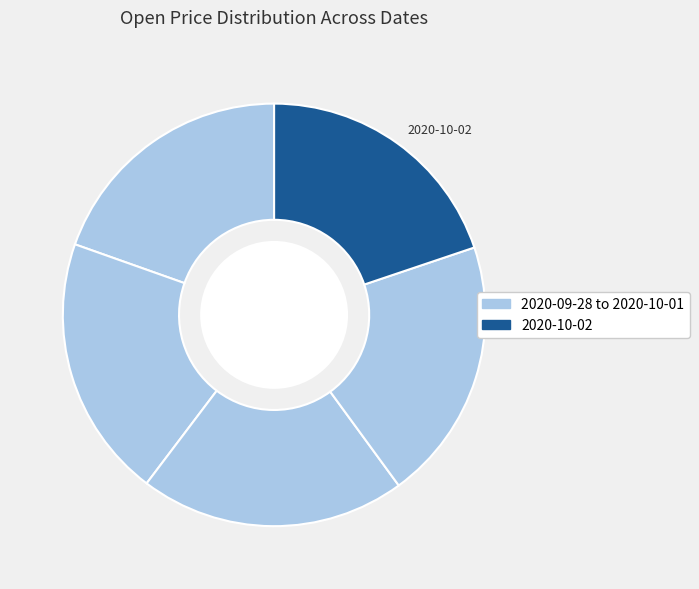

How many segments does this pie chart have?

5